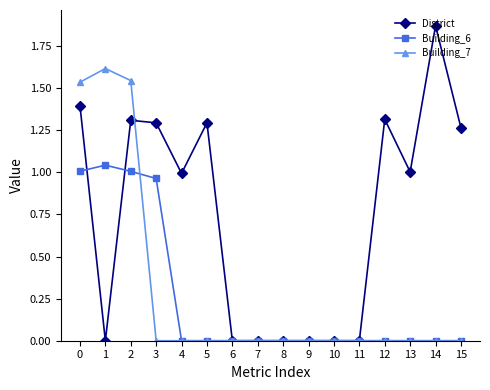

The value of Building_7 at 1 is 1.0. True or false?

False